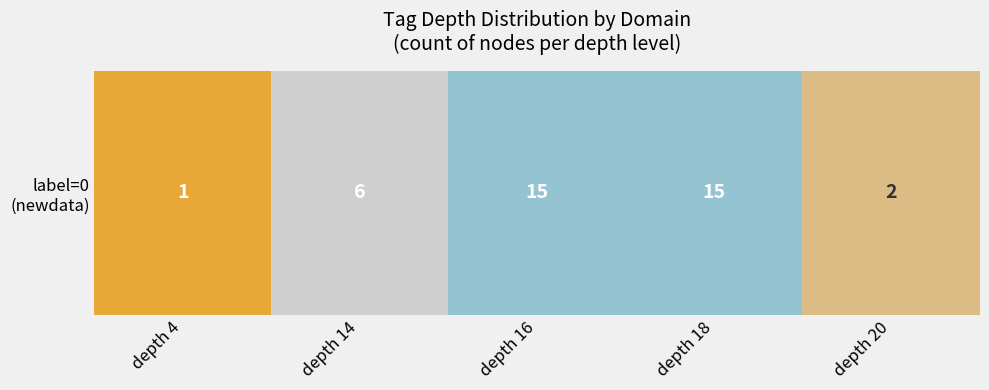

The value at depth 18 is 4. True or false?

True